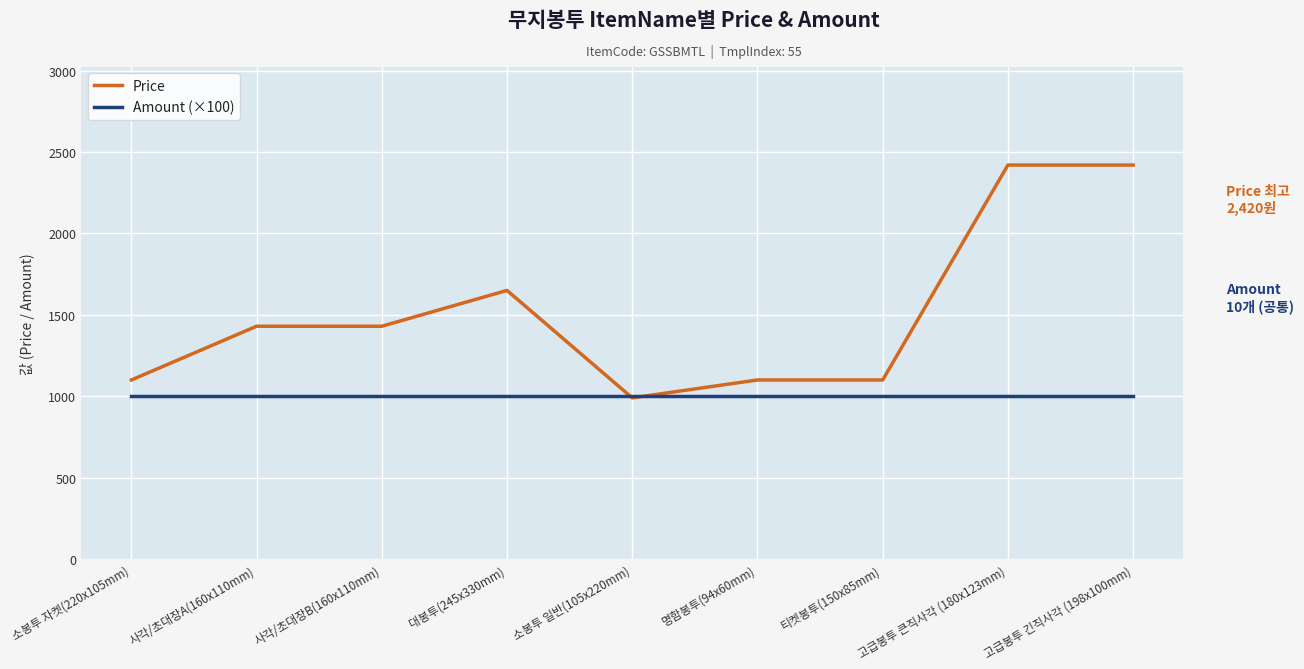

What is the sum of all Amount (×100) values?

9000